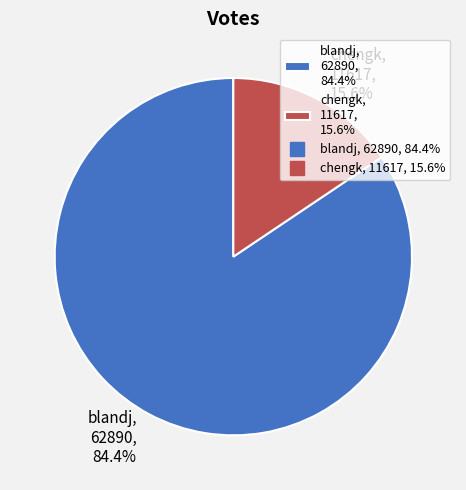

True or false: chengk accounts for 29% of the total.

False